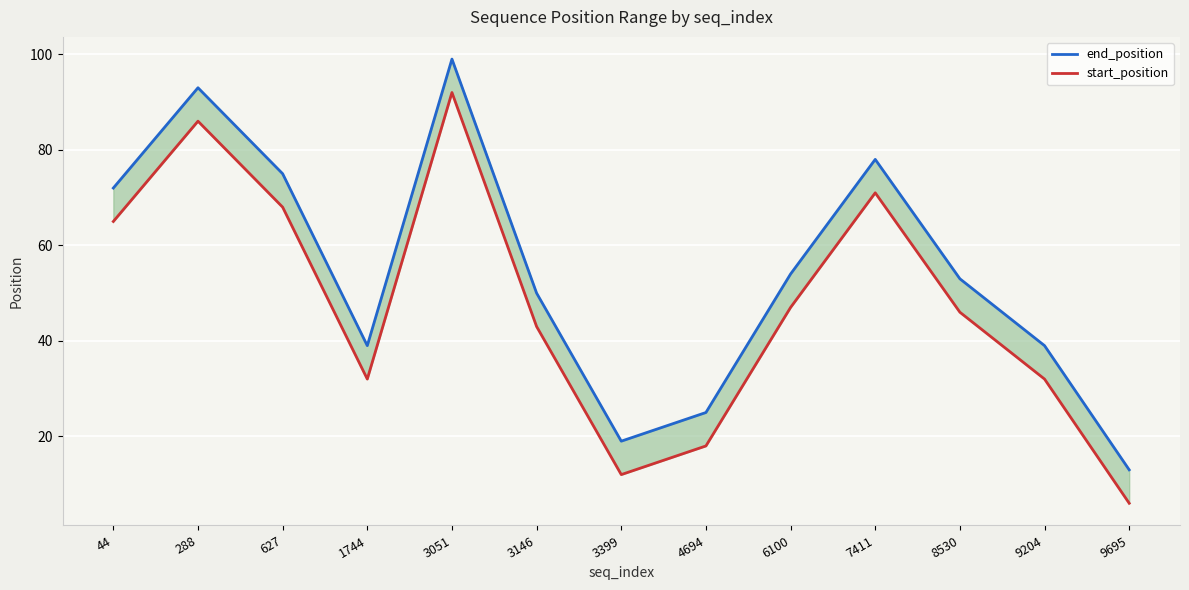

How many values in the start_position series are below 46?

6